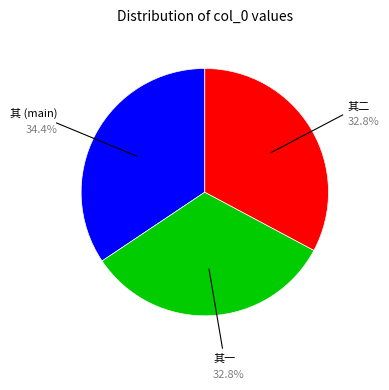

Does any single category account for the majority?

No